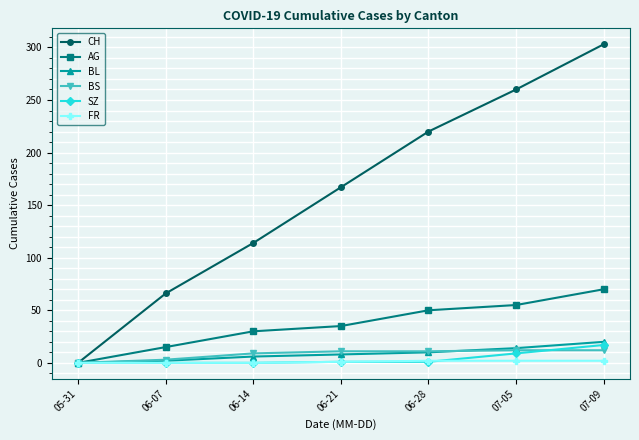

What is the greatest value displayed?

303